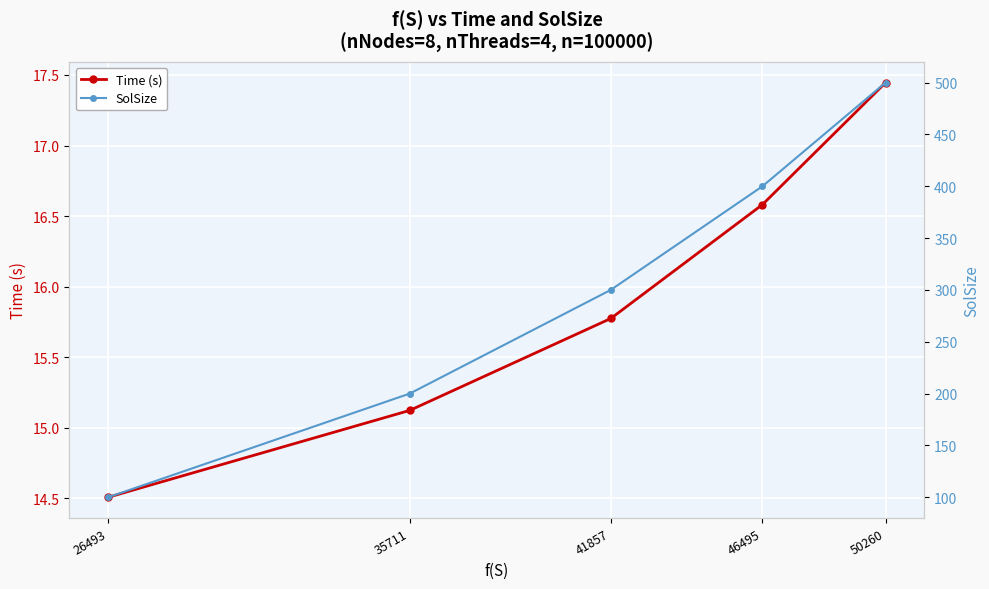

Which label corresponds to the smallest value in the chart?

26493